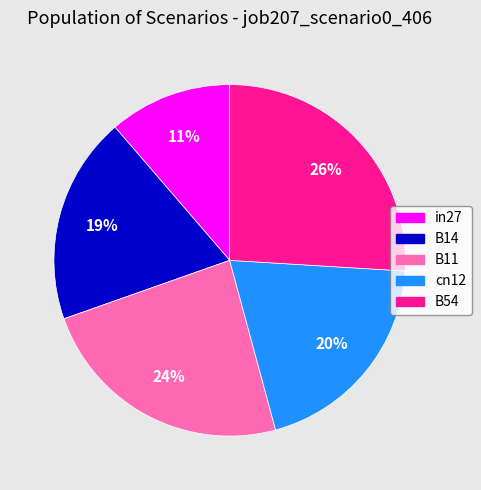

True or false: cn12 accounts for 20% of the total.

True